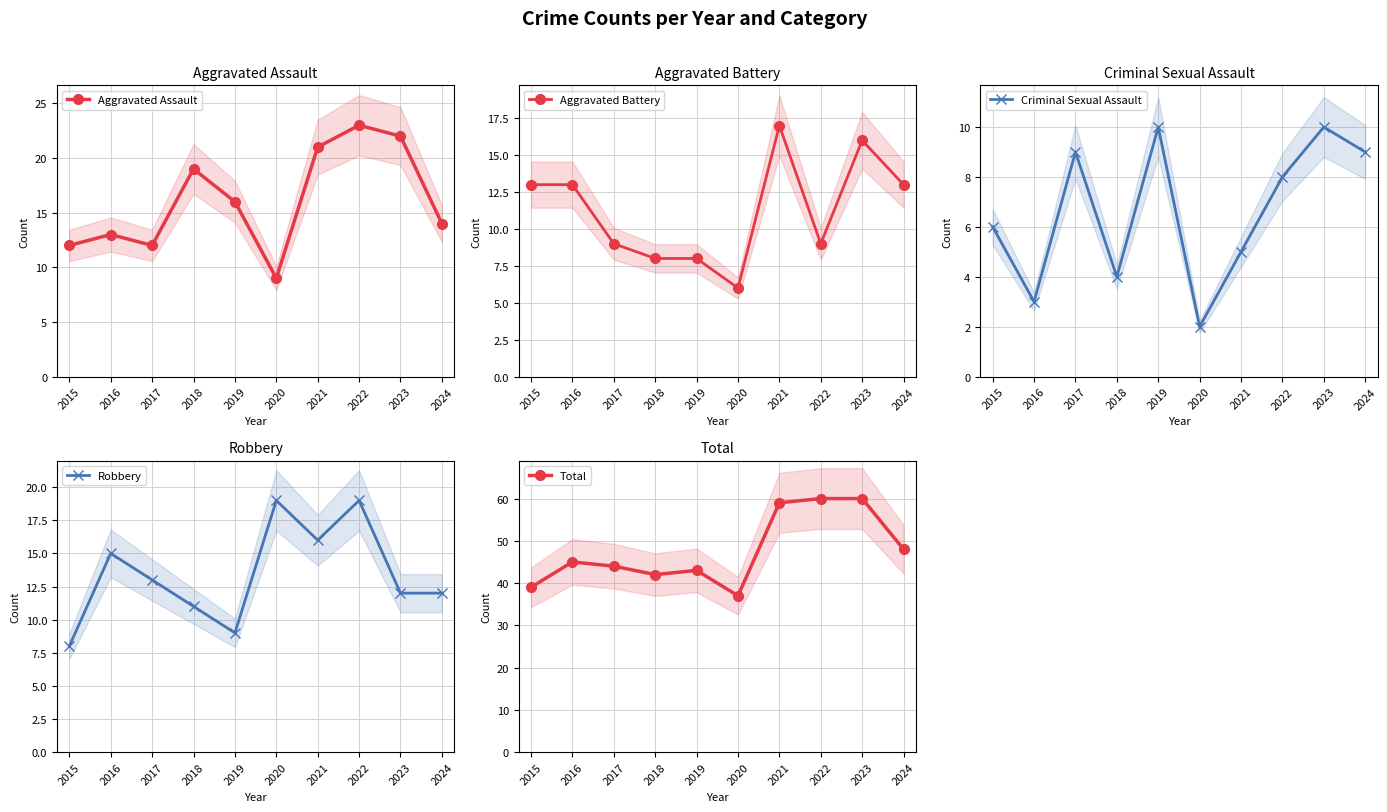

What are all the series names shown in the legend?

Aggravated Assault, Aggravated Battery, Criminal Sexual Assault, Robbery, Total